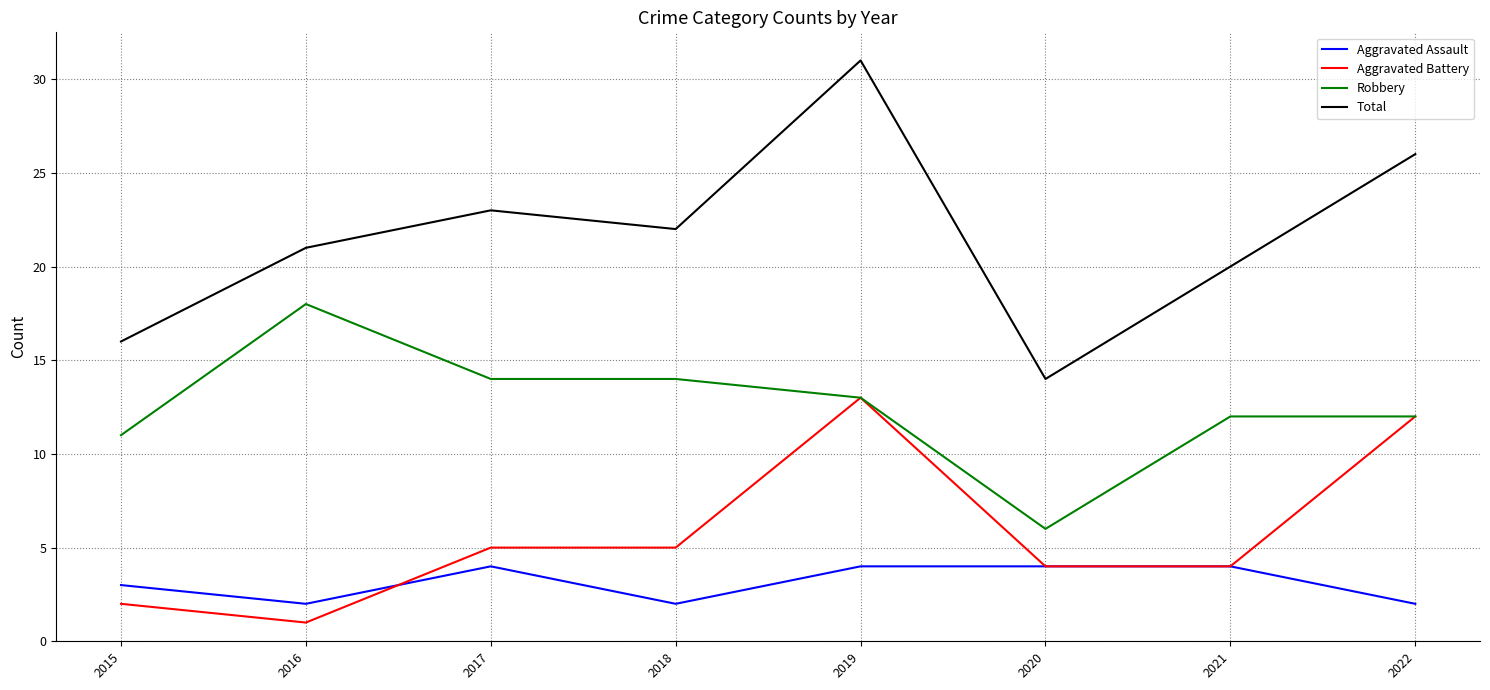

True or false: Robbery has a value of 14 at 2017.

True